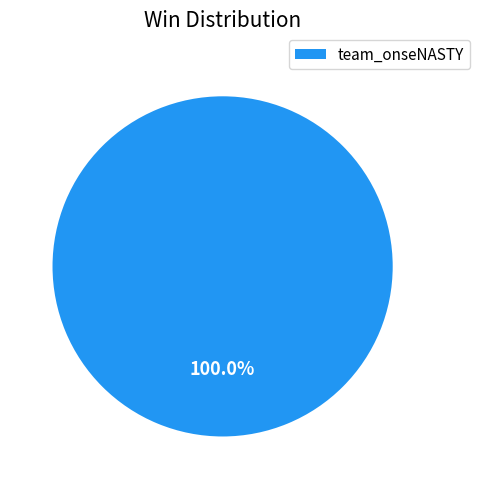

Rank the categories by value from lowest to highest.

team_onseNASTY